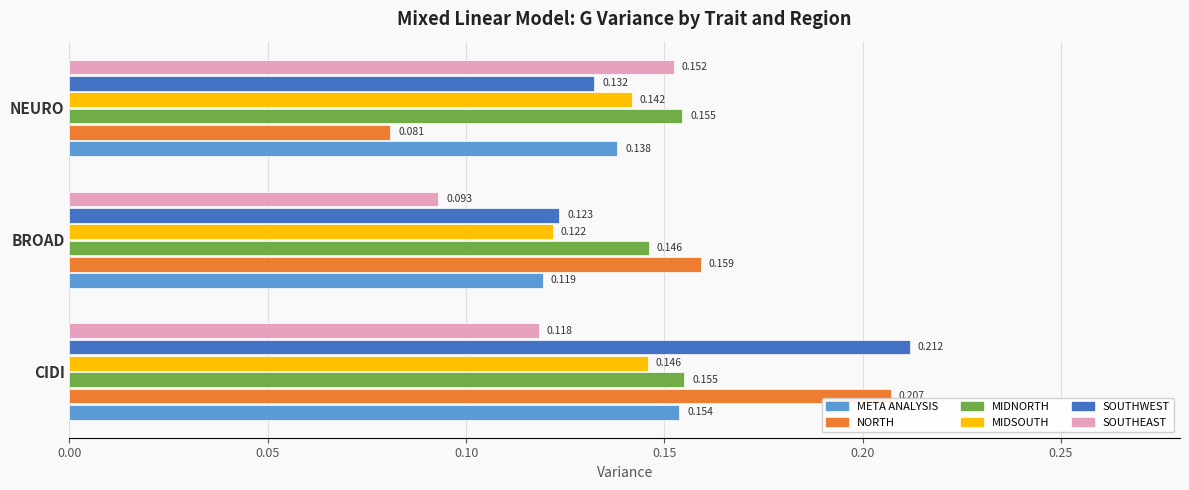

Which series has the largest range (max minus min)?

NORTH